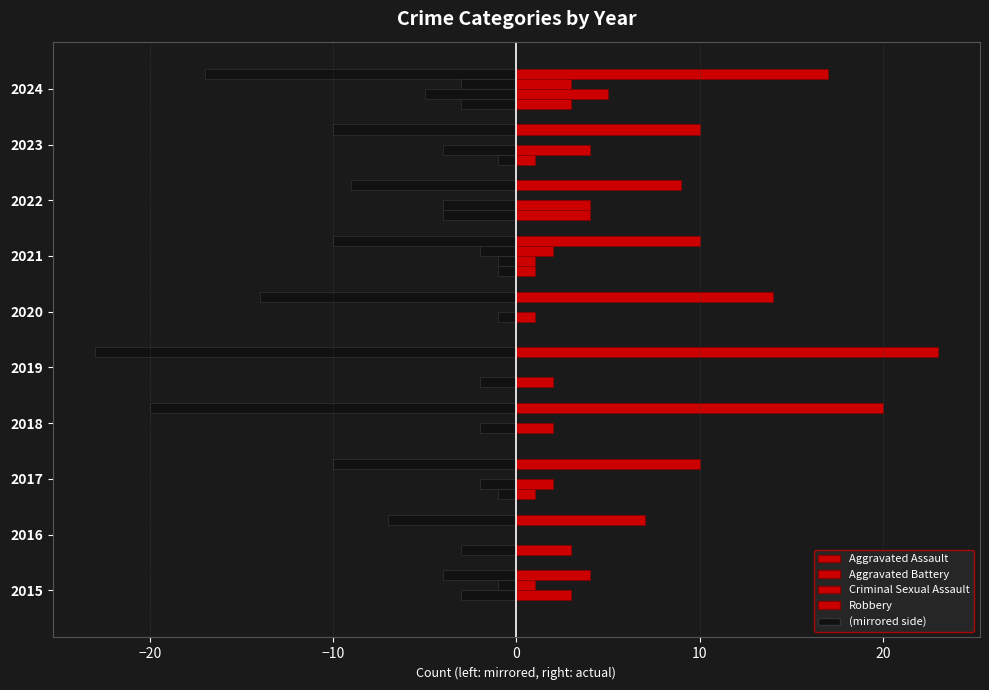

Count the number of categories in the chart.

10